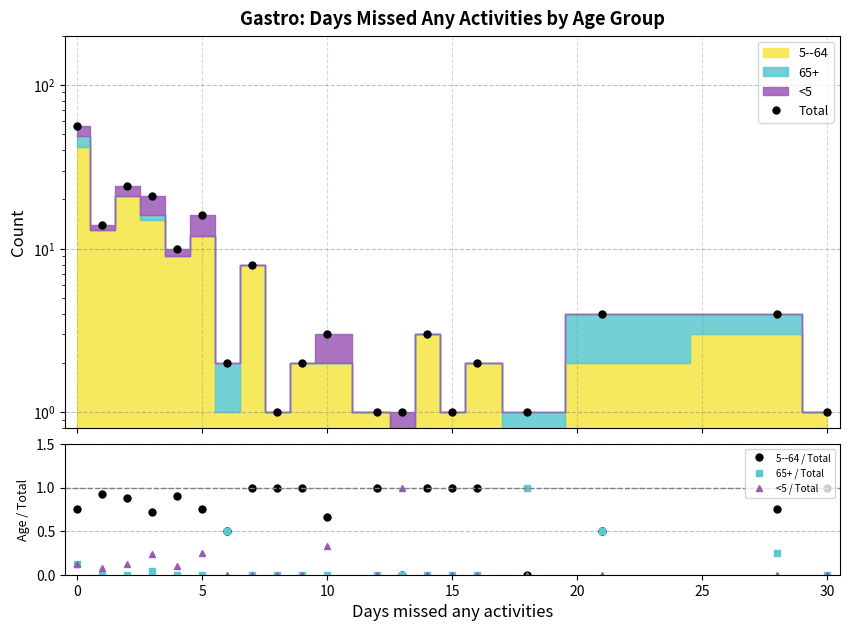

True or false: <5 / Total has a value of 0.4 at 30.

False